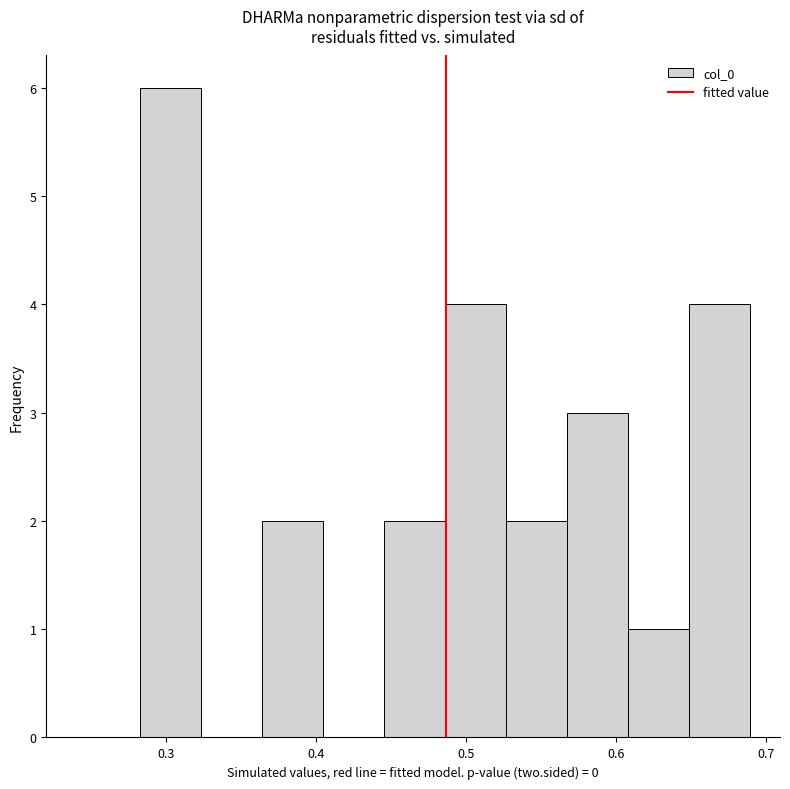

Reading left to right, transcribe this chart: for each bar, give the range it covers on the x-axis and its height. Neither the bar edges nor the heights are printed on the chart, so give them approximately, as read against the axes.

0.28 to 0.32: 6
0.32 to 0.36: 0
0.36 to 0.40: 2
0.40 to 0.45: 0
0.45 to 0.49: 2
0.49 to 0.53: 4
0.53 to 0.57: 2
0.57 to 0.61: 3
0.61 to 0.65: 1
0.65 to 0.69: 4